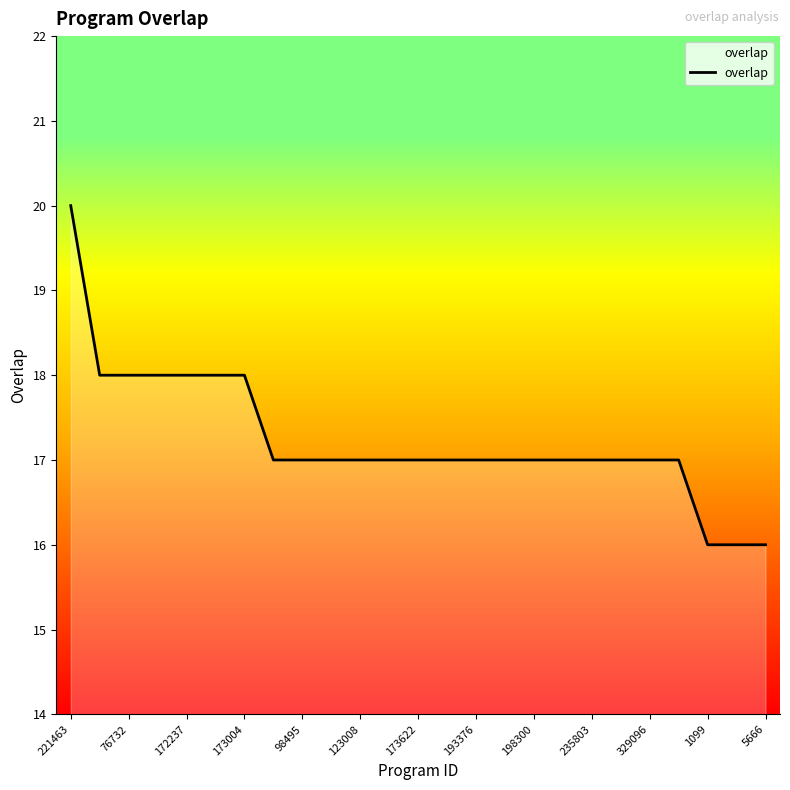

What is the greatest value displayed?

20